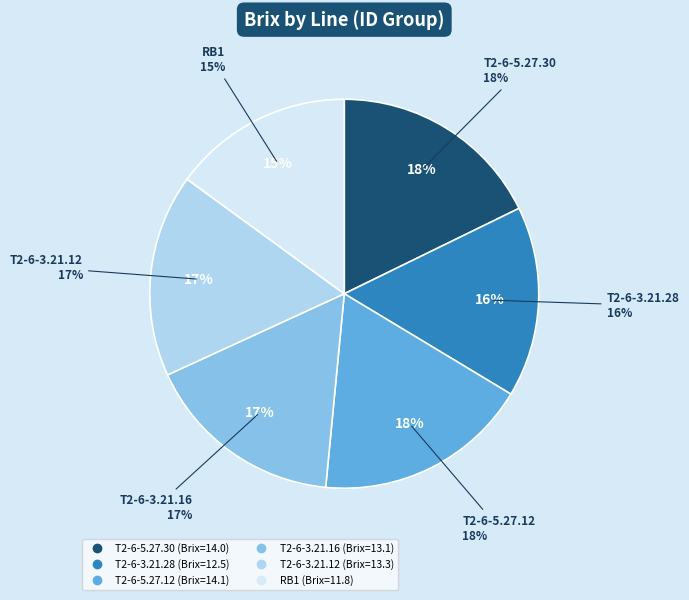

The T2-6-5.27.30 slice represents 18% of the pie. True or false?

True